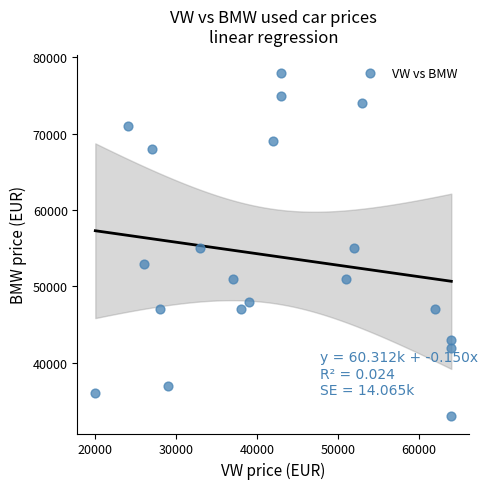

What is the range of X values (max minus min)?

44000